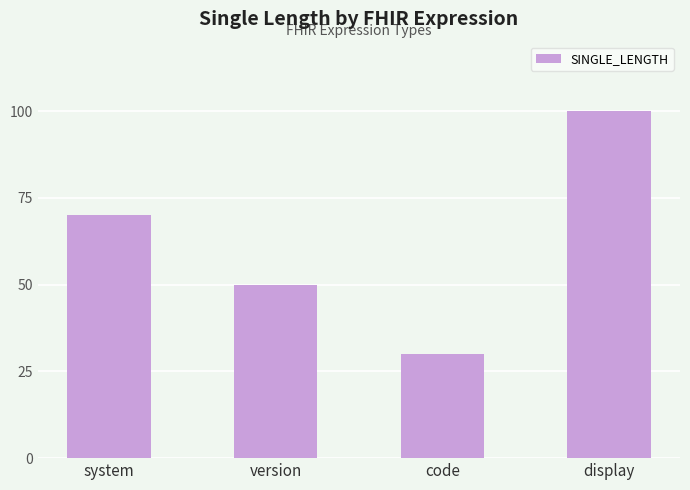

Are the bars horizontal?

No